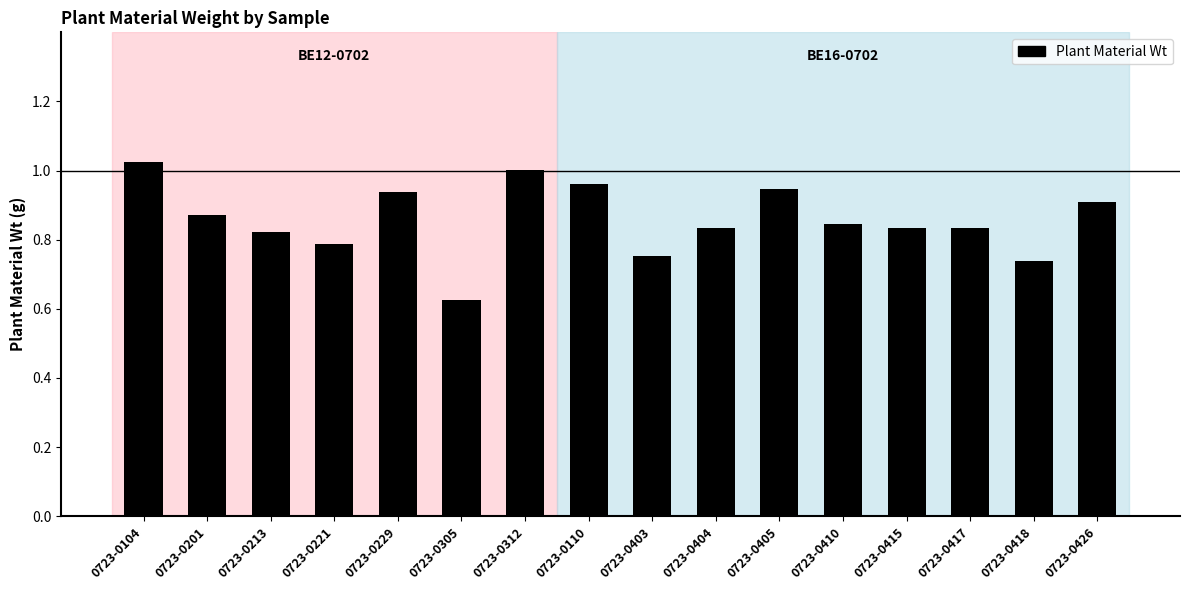

At which label is the value closest to 0?

0723-0305